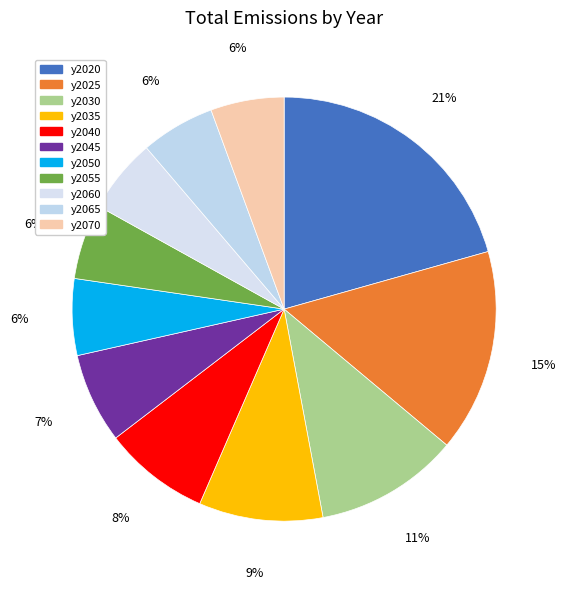

Is y2020 the majority of the pie?

No